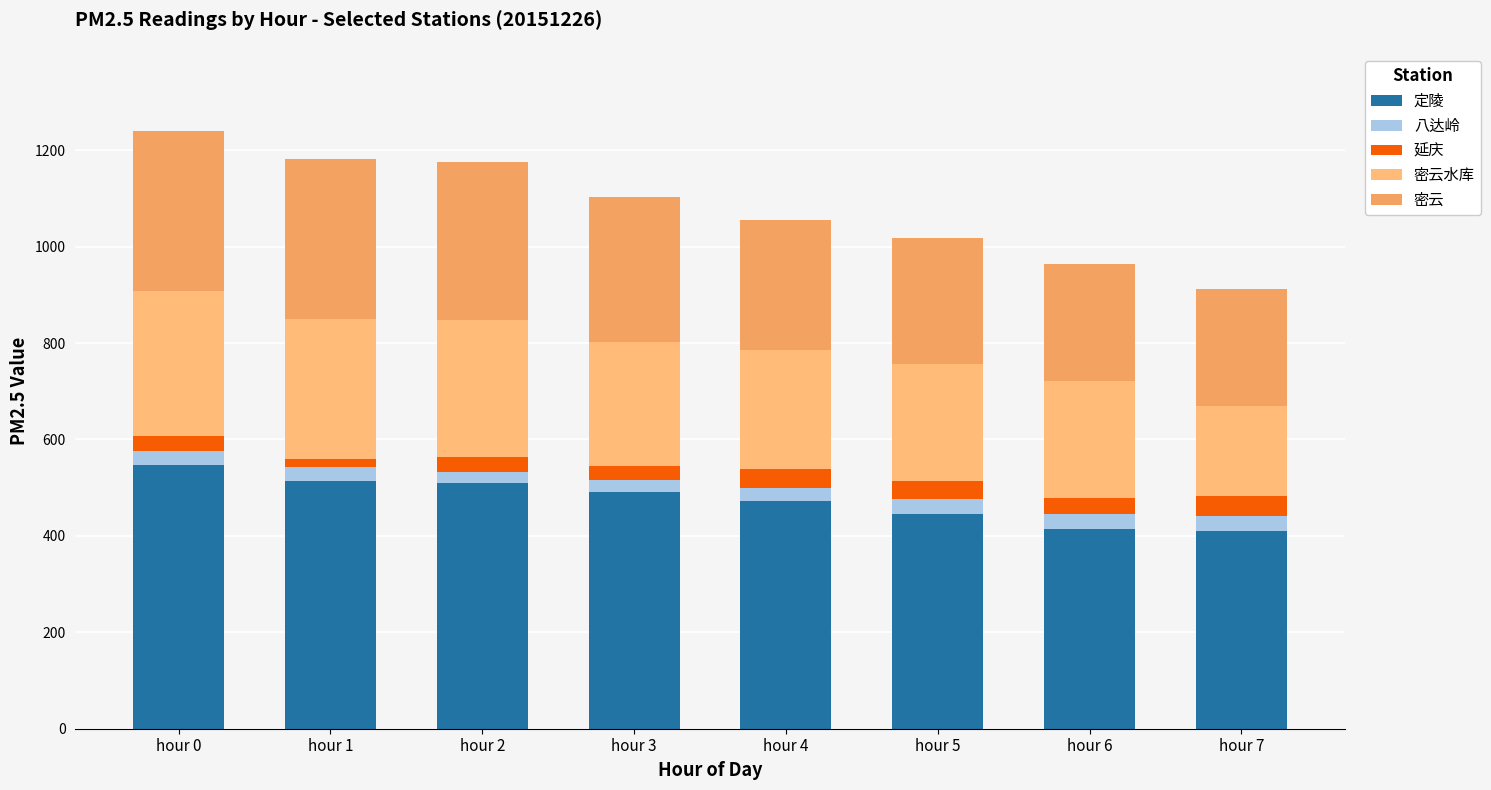

What is the difference between the second highest and minimum values in the 定陵 series?

103